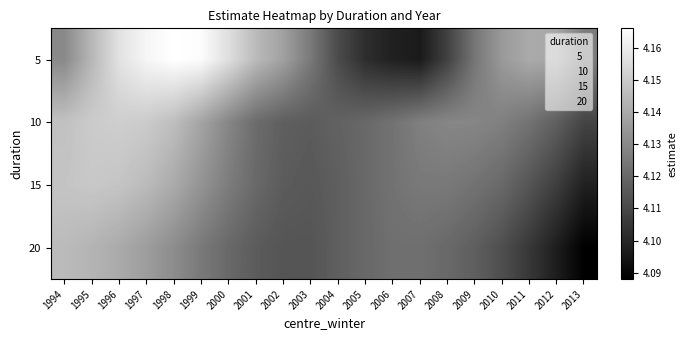

Between 2010 and 2003, which is larger?

2010